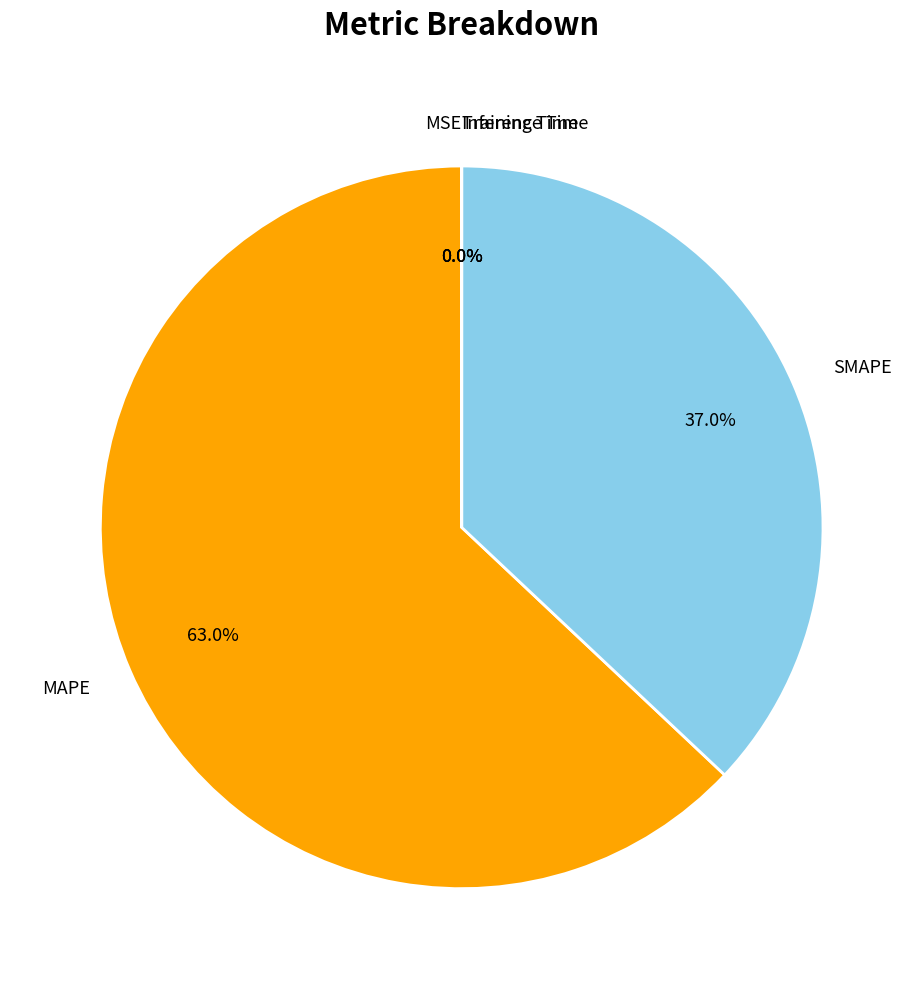

Which slice is the largest?

MAPE